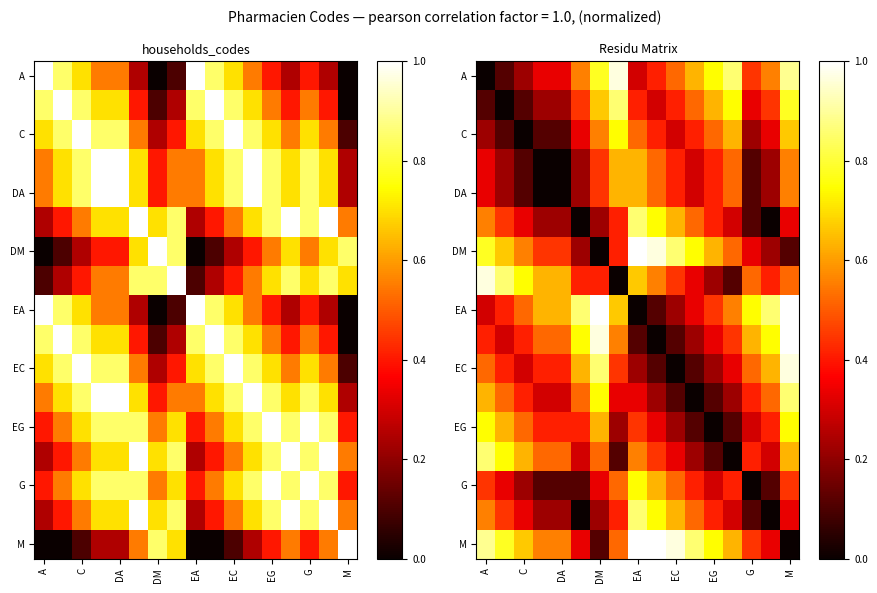

What is the total value across all series at C?

6.2